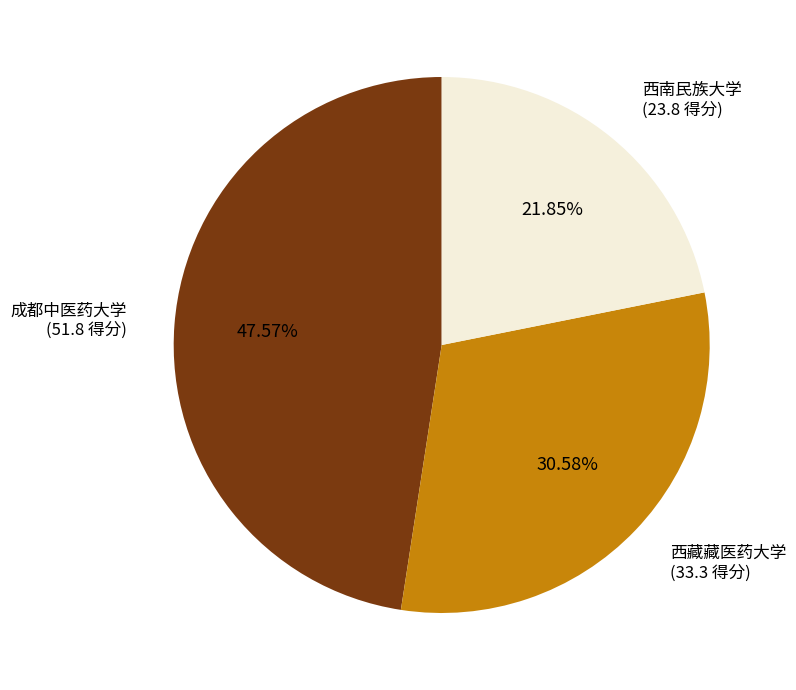

How many slices are in this pie chart?

3